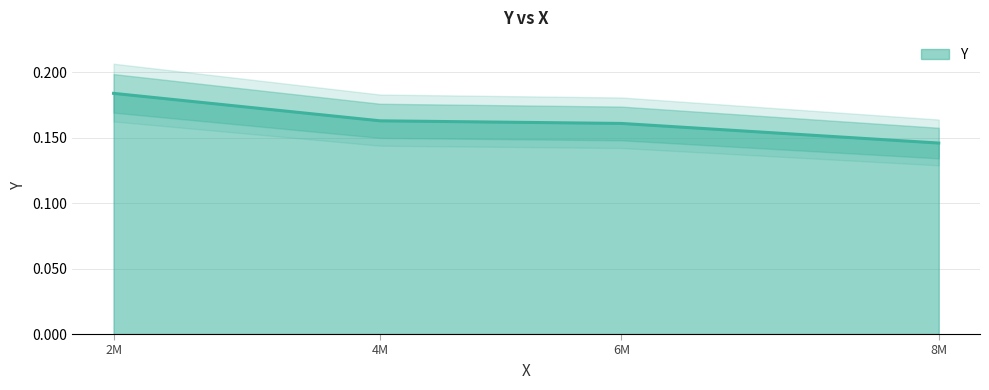

Between 2M and 4M, which is larger?

2M